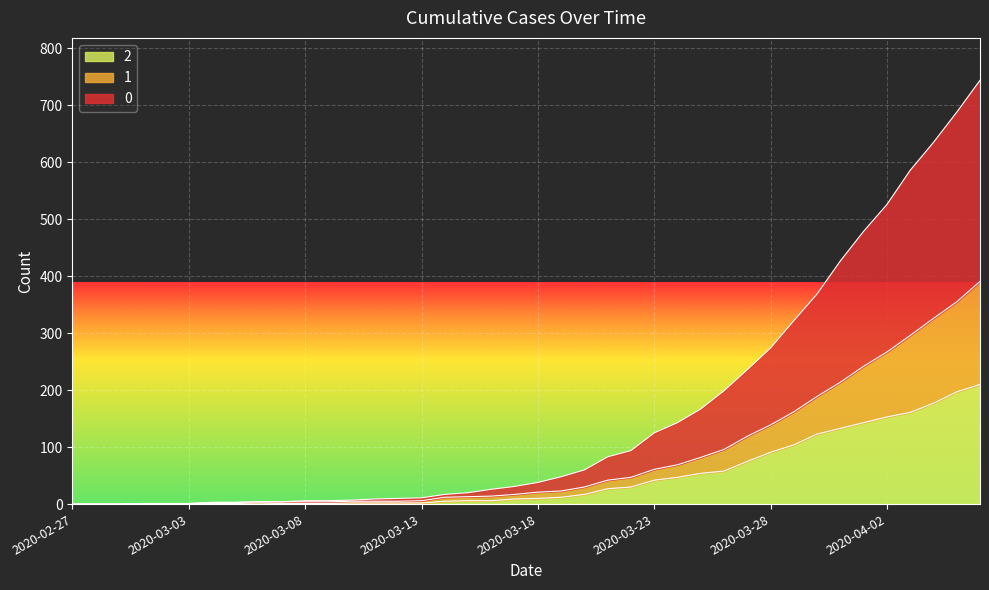

True or false: 0 and 1 cross at least once.

False